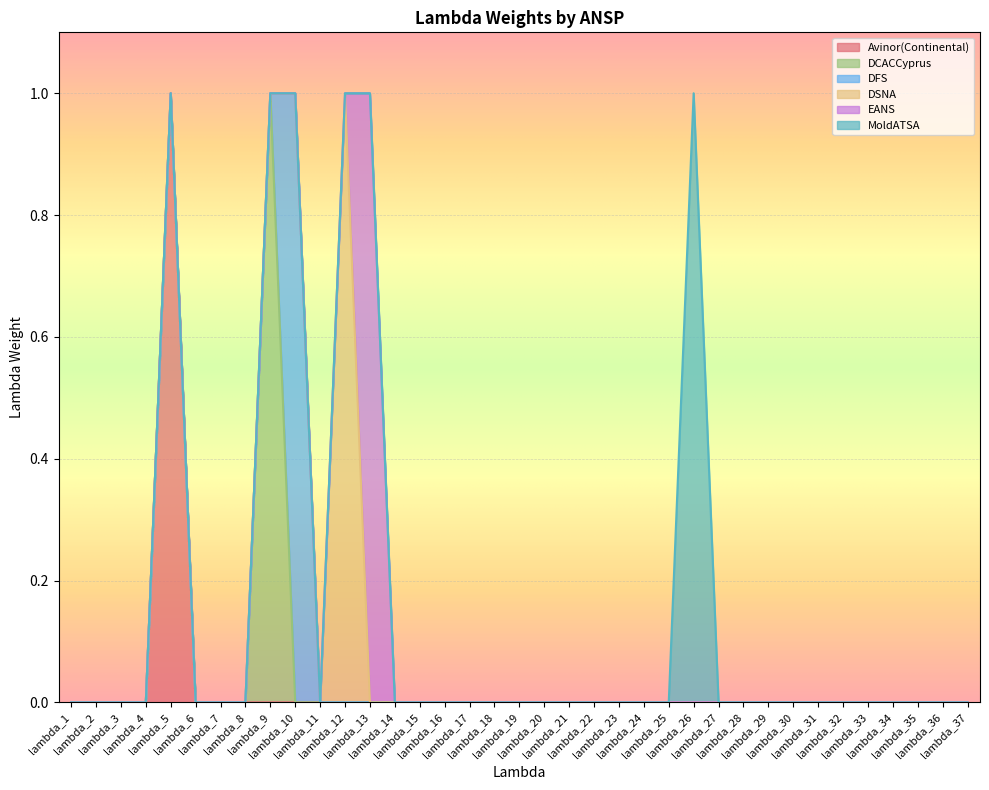

Which label corresponds to the largest value in the chart?

lambda_5